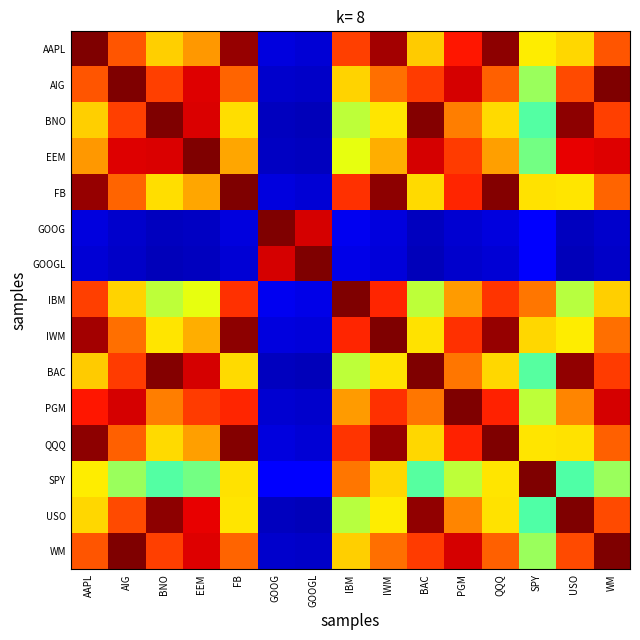

Rank the series by their maximum value, from highest to lowest.

AAPL, AIG, BNO, EEM, FB, GOOG, GOOGL, IBM, IWM, BAC, PGM, QQQ, SPY, USO, WM